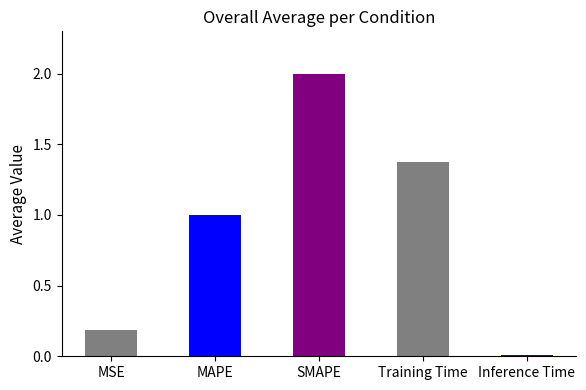

Where does the data first go above 1?

MAPE